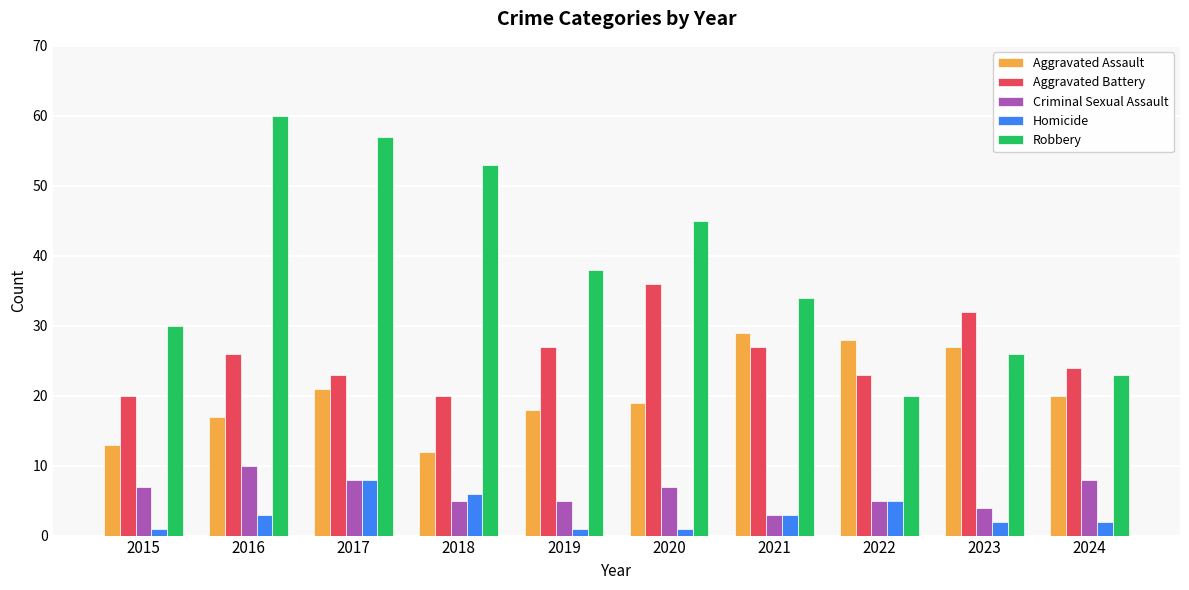

How many groups of bars are there?

10